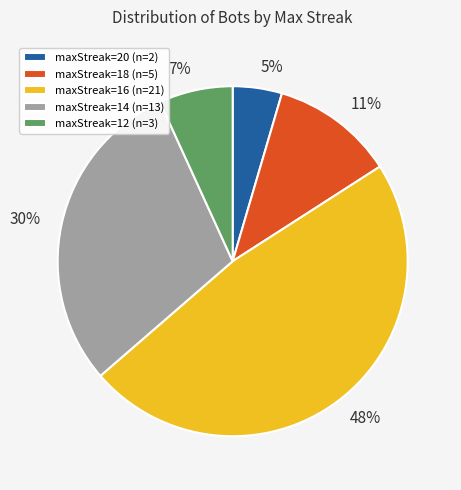

True or false: 11% accounts for 20% of the total.

False